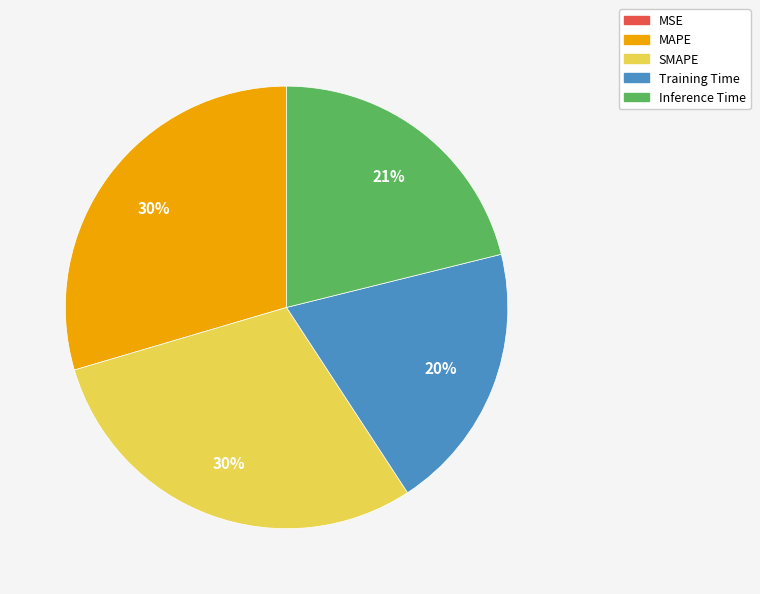

Is there any slice that represents more than half of the pie?

No